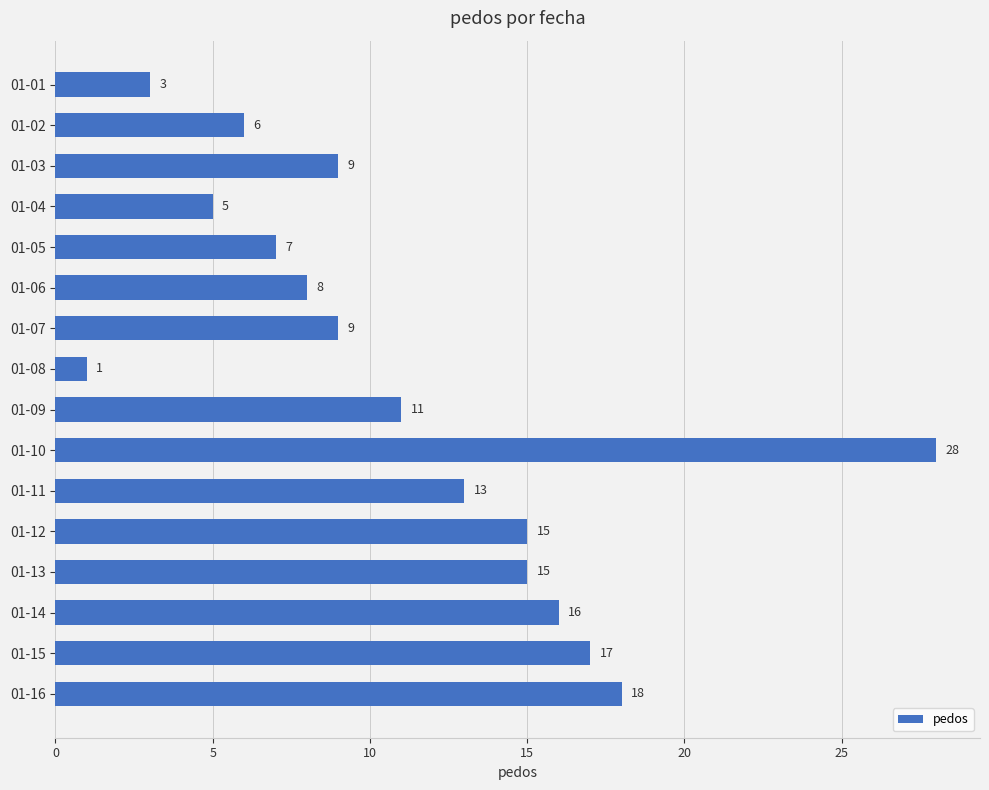

What is the average value?

11